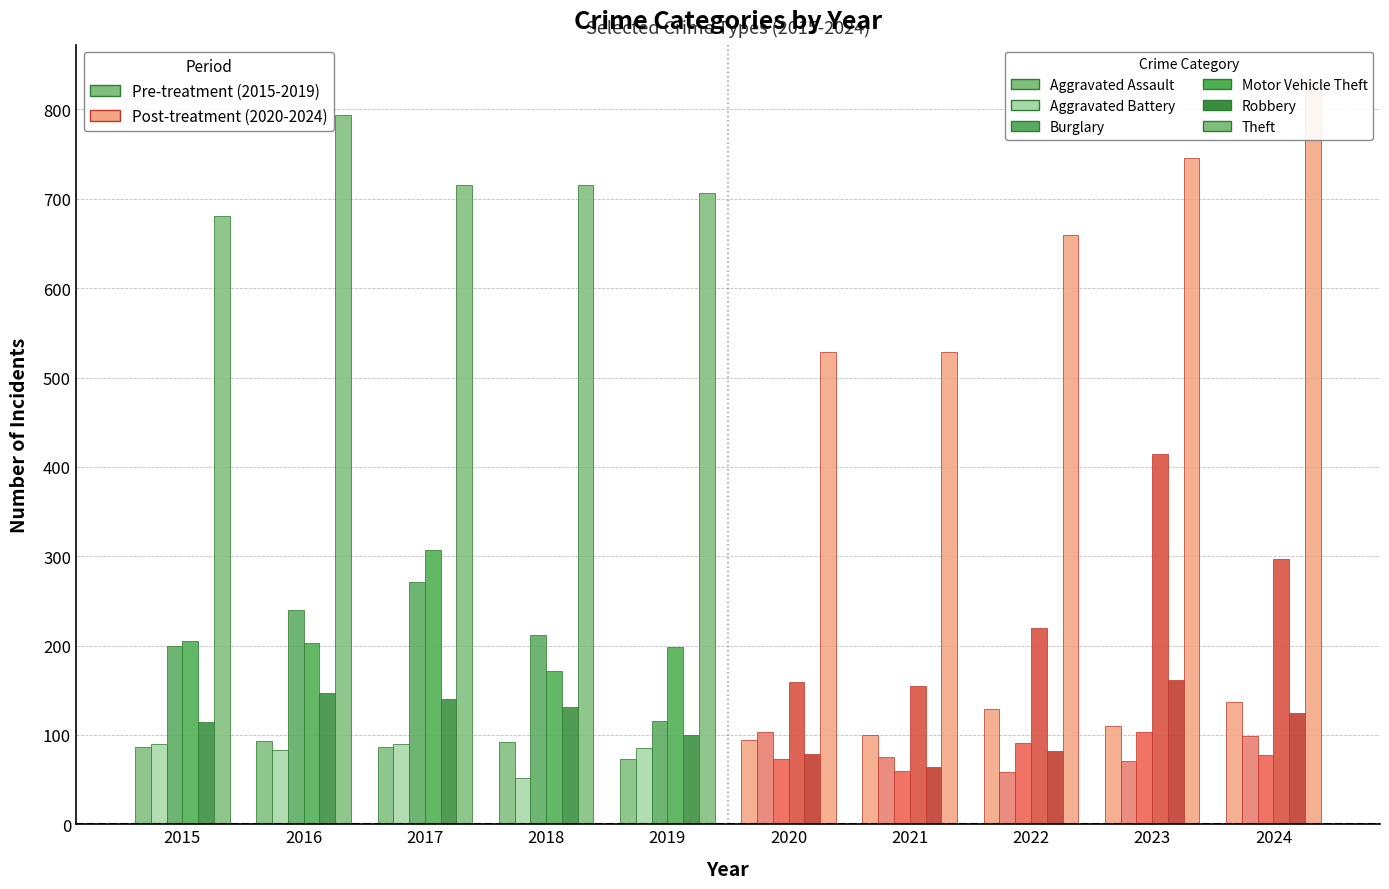

At how many categories does at least one series exceed 809?

1